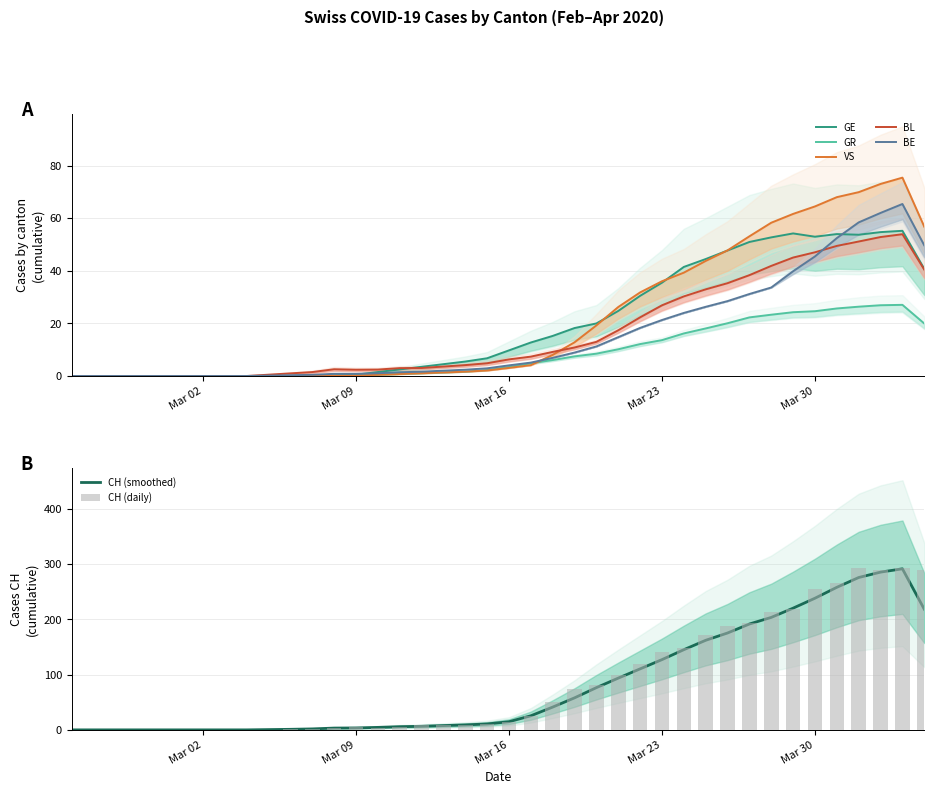

What is the difference between the highest and lowest values at Mar 23?

105.5